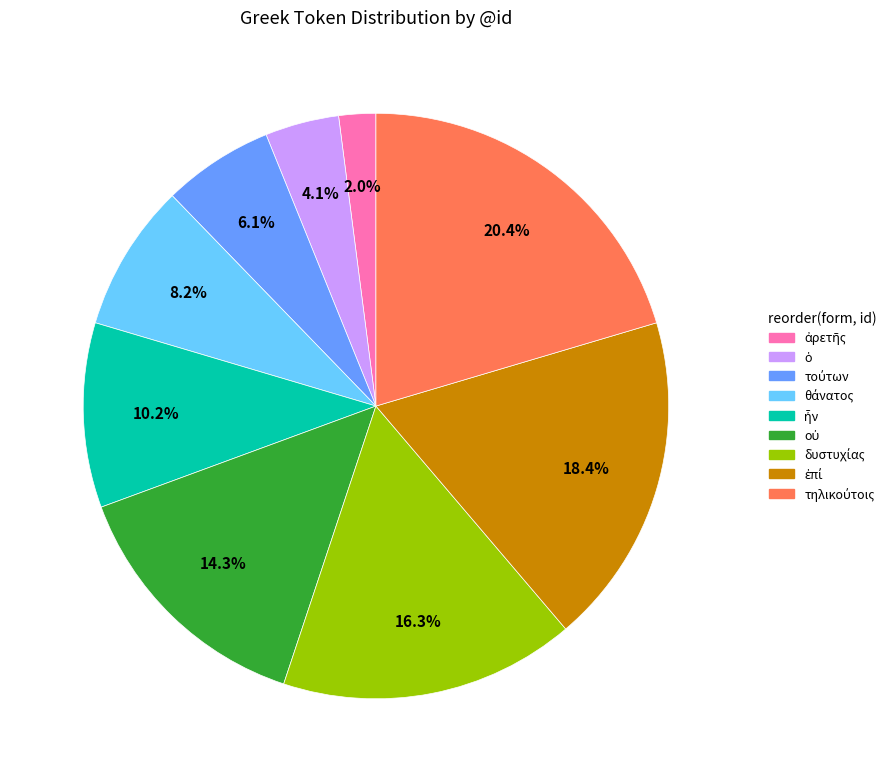

How many segments does this pie chart have?

9